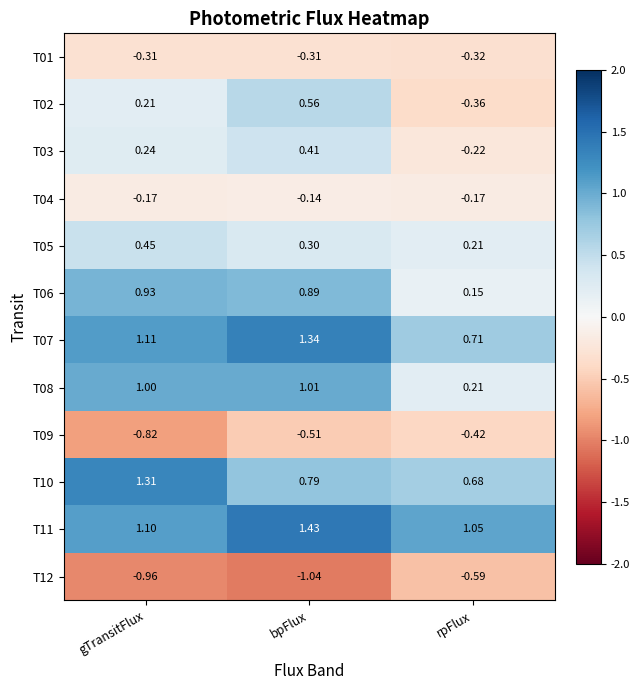

Which category has the highest value in the T05 series?

gTransitFlux